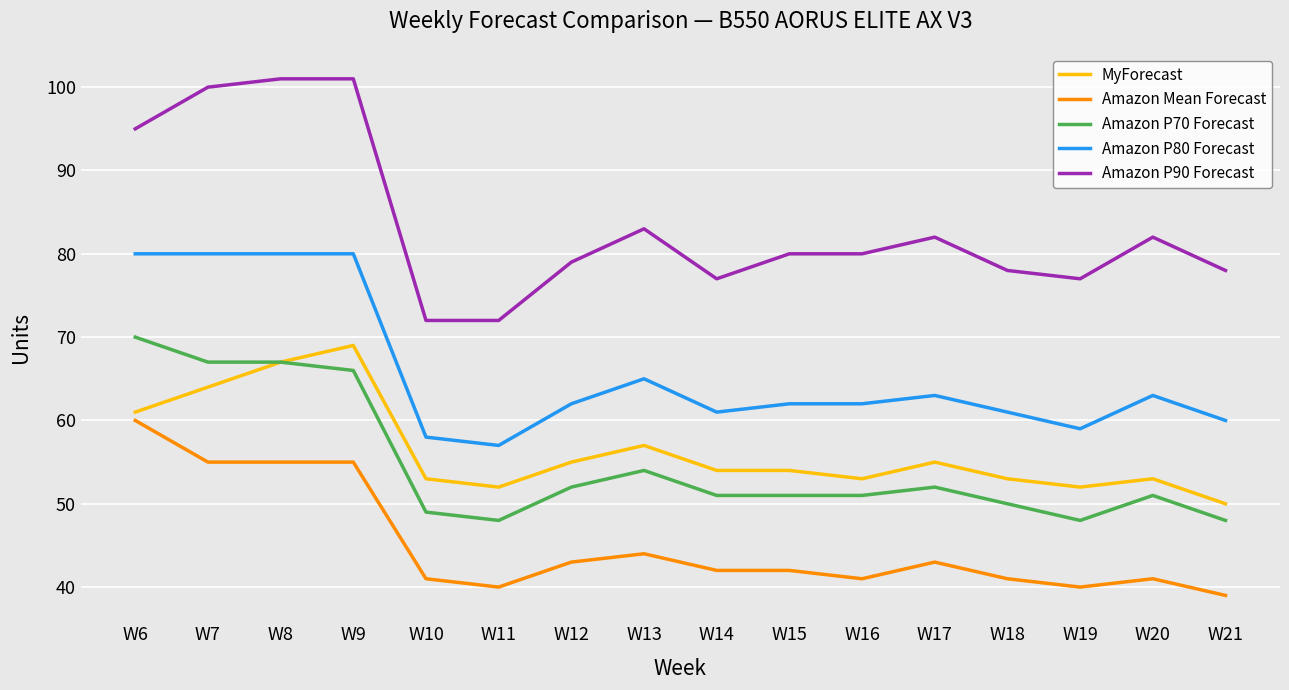

What are all the series names shown in the legend?

MyForecast, Amazon Mean Forecast, Amazon P70 Forecast, Amazon P80 Forecast, Amazon P90 Forecast